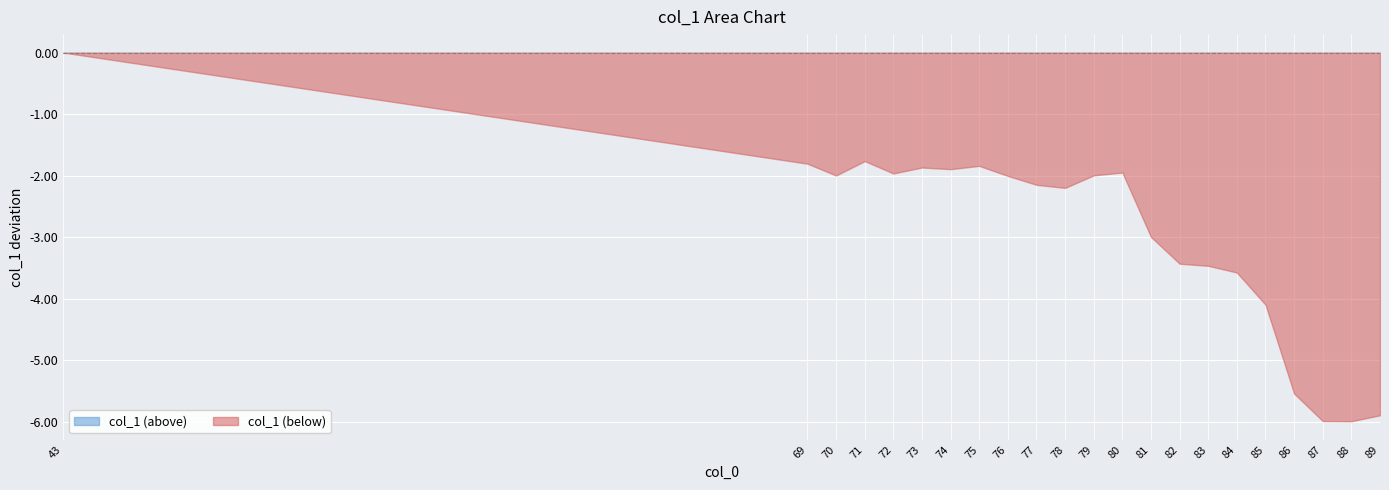

What is the difference between the second highest and minimum values?

4.2